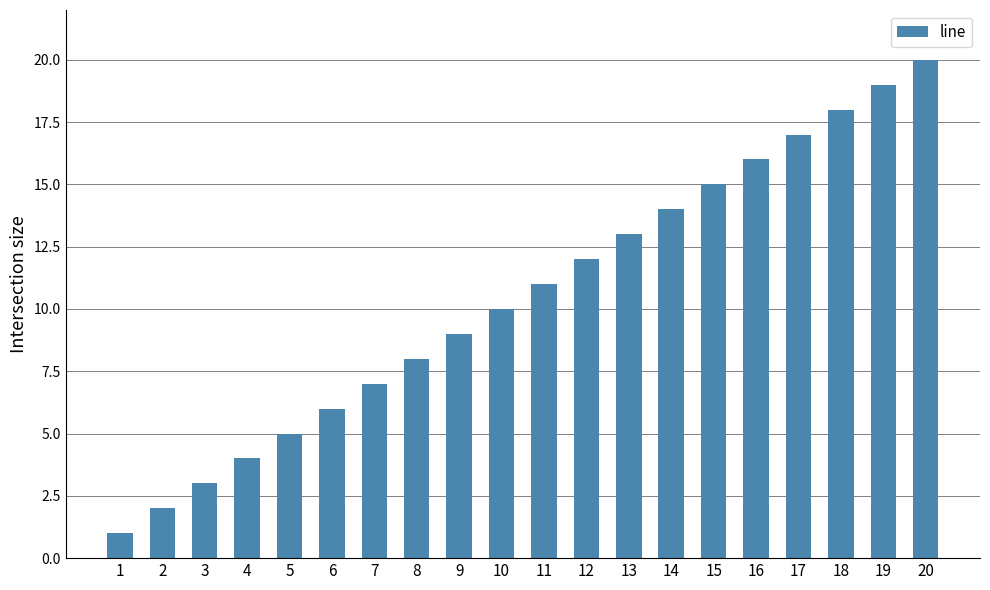

Rank the categories by value from lowest to highest.

1, 2, 3, 4, 5, 6, 7, 8, 9, 10, 11, 12, 13, 14, 15, 16, 17, 18, 19, 20